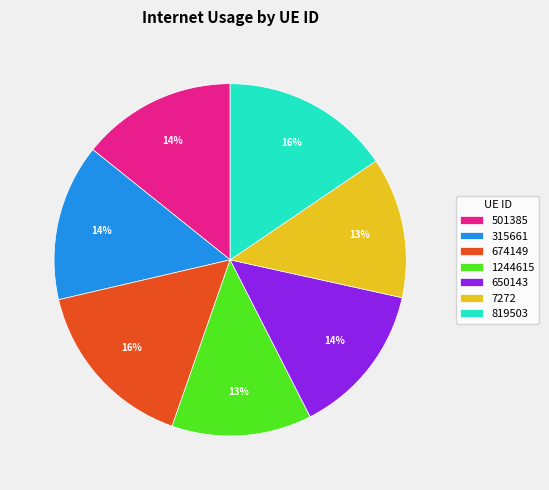

To the nearest percent, what is the difference between the largest and smallest slice percentages?

3%